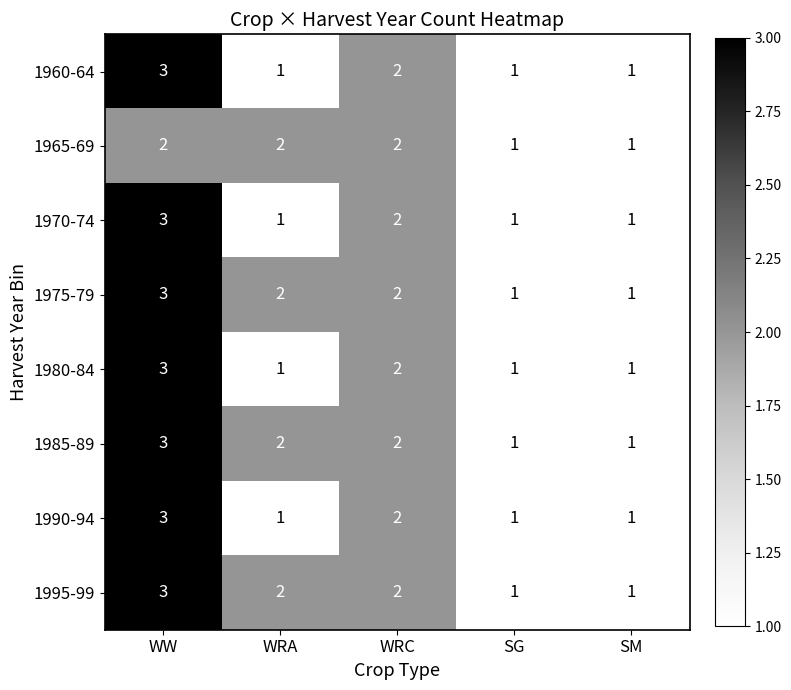

What is the smallest value displayed?

1